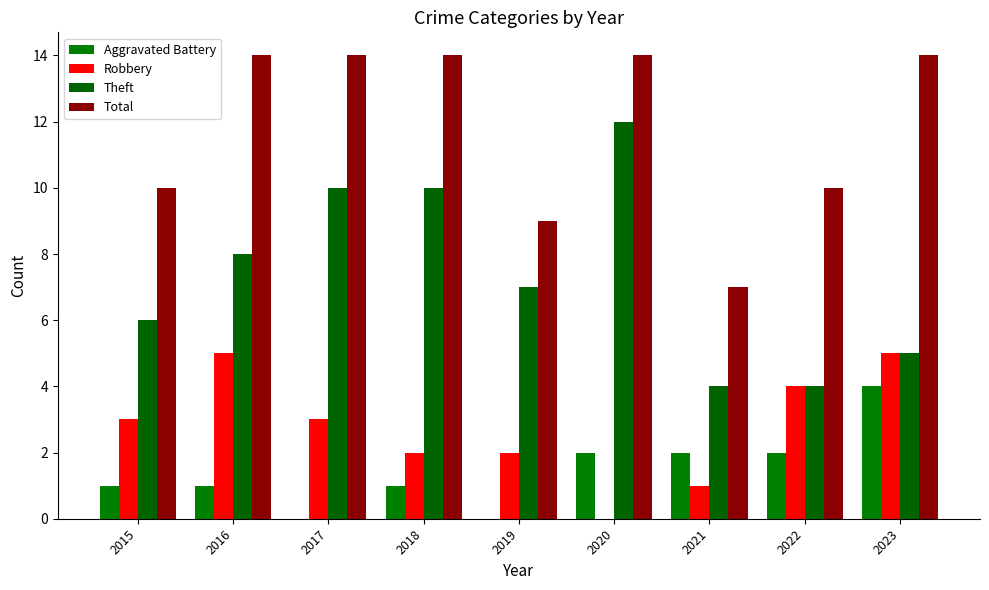

Count the number of categories in the chart.

9